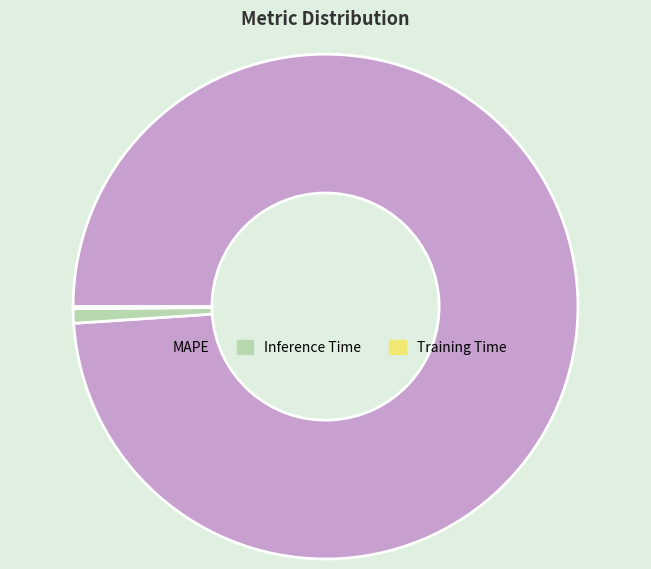

Combined, do MAPE and Inference Time account for over 50%?

Yes